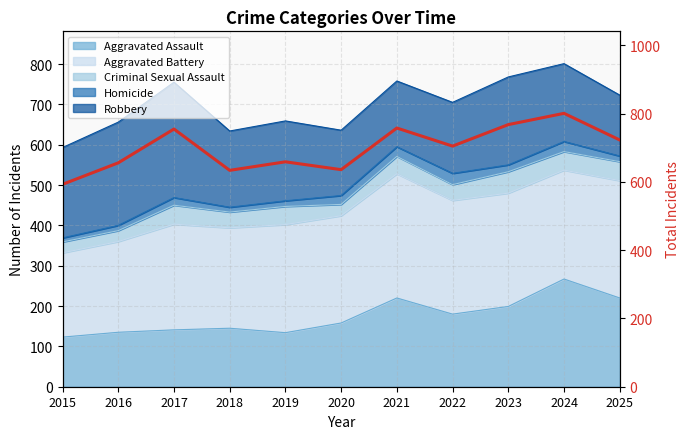

How many lines are shown in the chart?

1